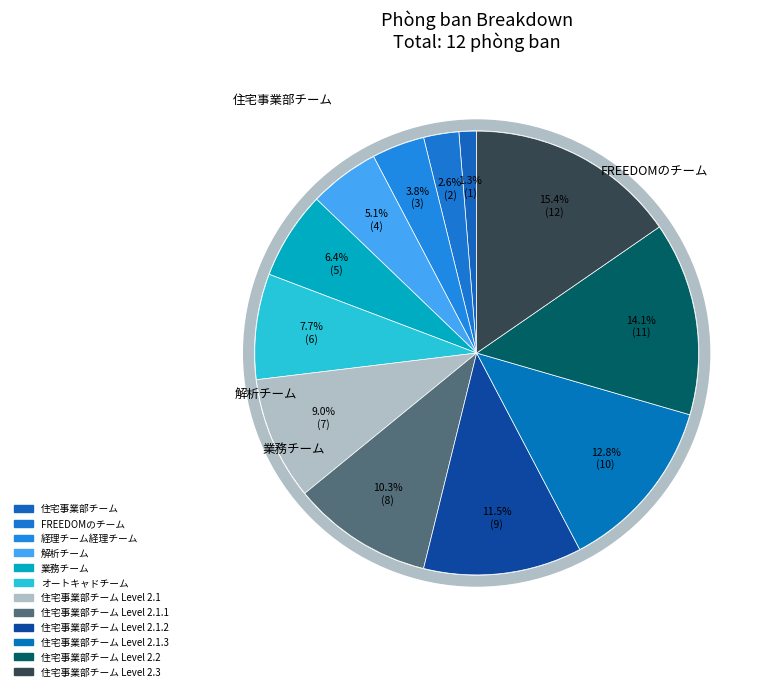

To the nearest percent, what is the difference between the 住宅事業部チーム Level 2.1.3 and 経理チーム経理チーム slice percentages?

9%